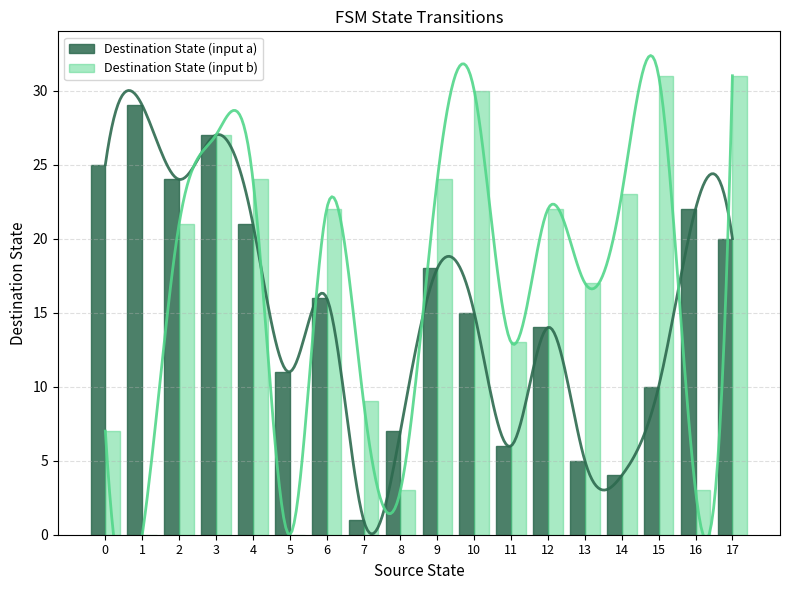

Between 6 and 7, which series saw the biggest shift?

Destination State (input a)